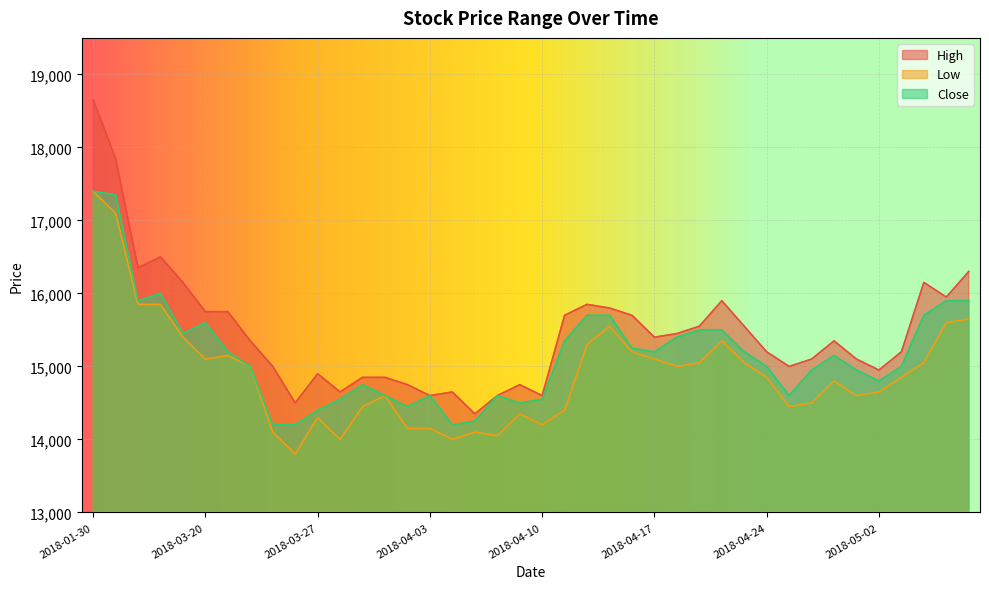

True or false: High has more than 2 interior local peaks.

True